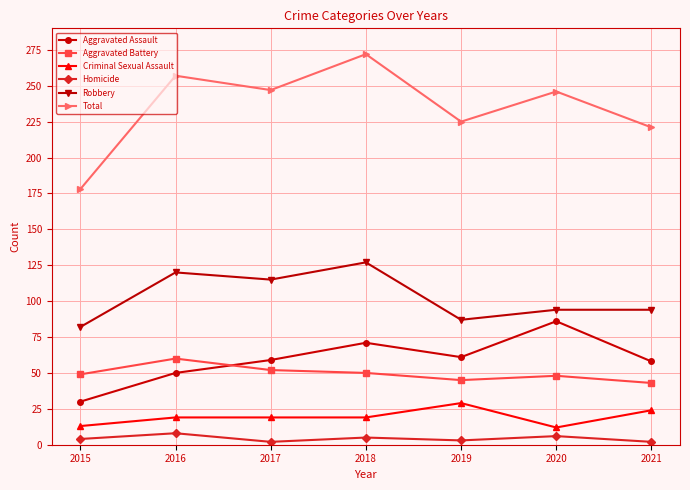

How many lines are shown in the chart?

6